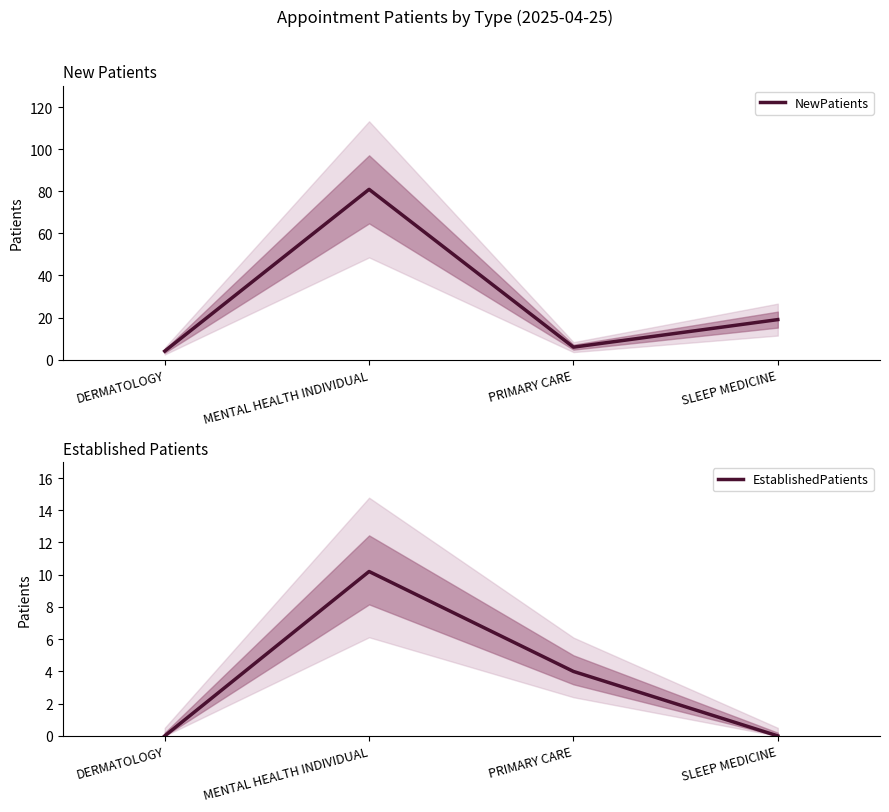

At which category is the sum across all series the highest?

MENTAL HEALTH INDIVIDUAL